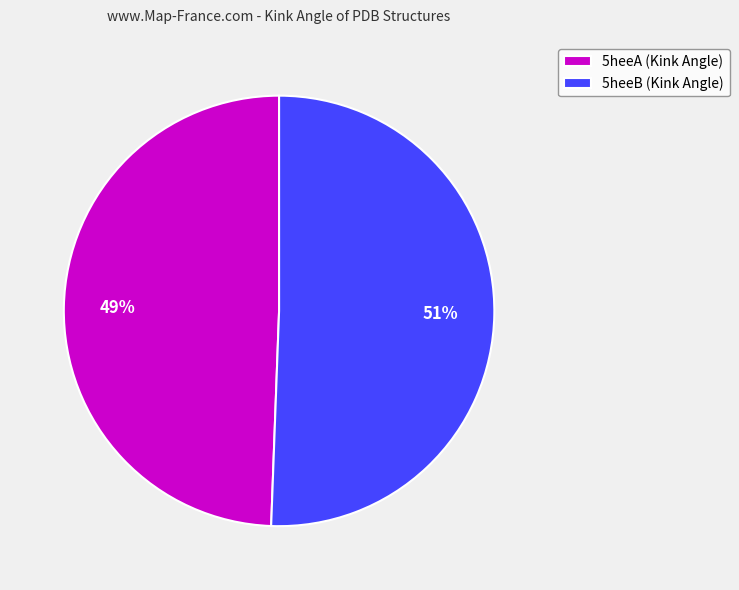

Count the number of slices in the pie.

2